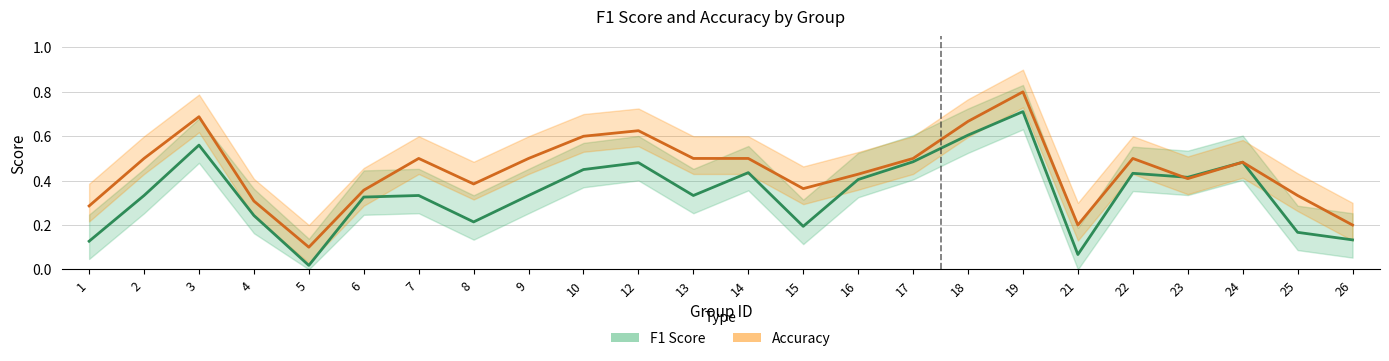

Count the number of data series in this chart.

2